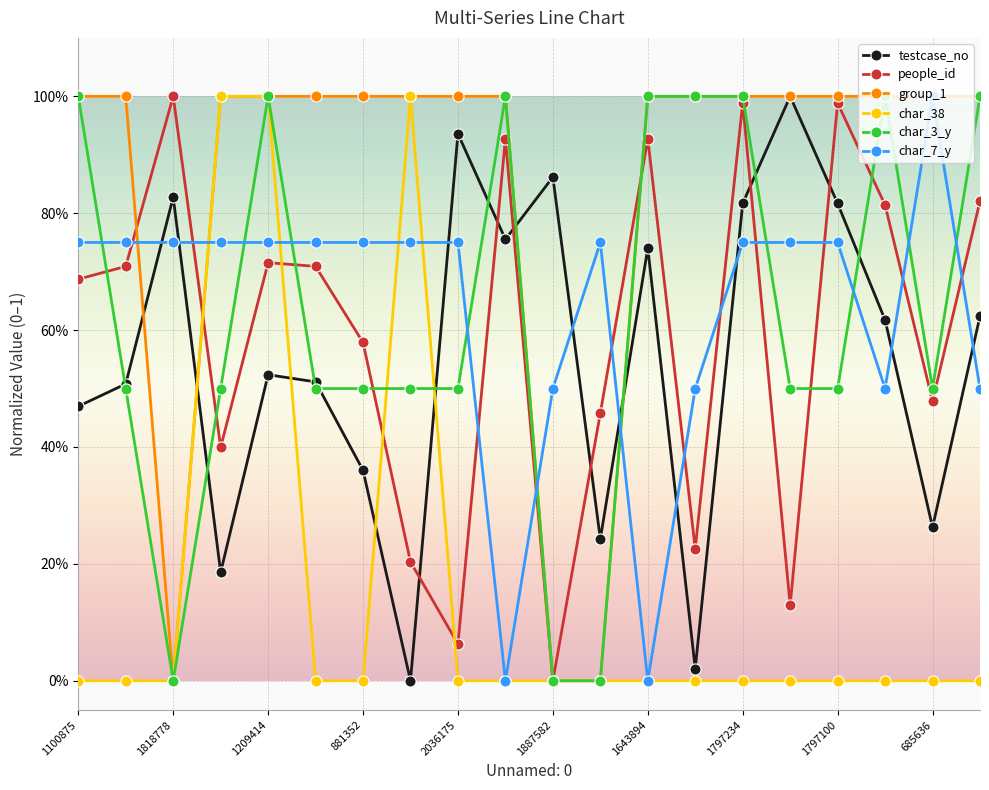

What are all the series names shown in the legend?

testcase_no, people_id, group_1, char_38, char_3_y, char_7_y